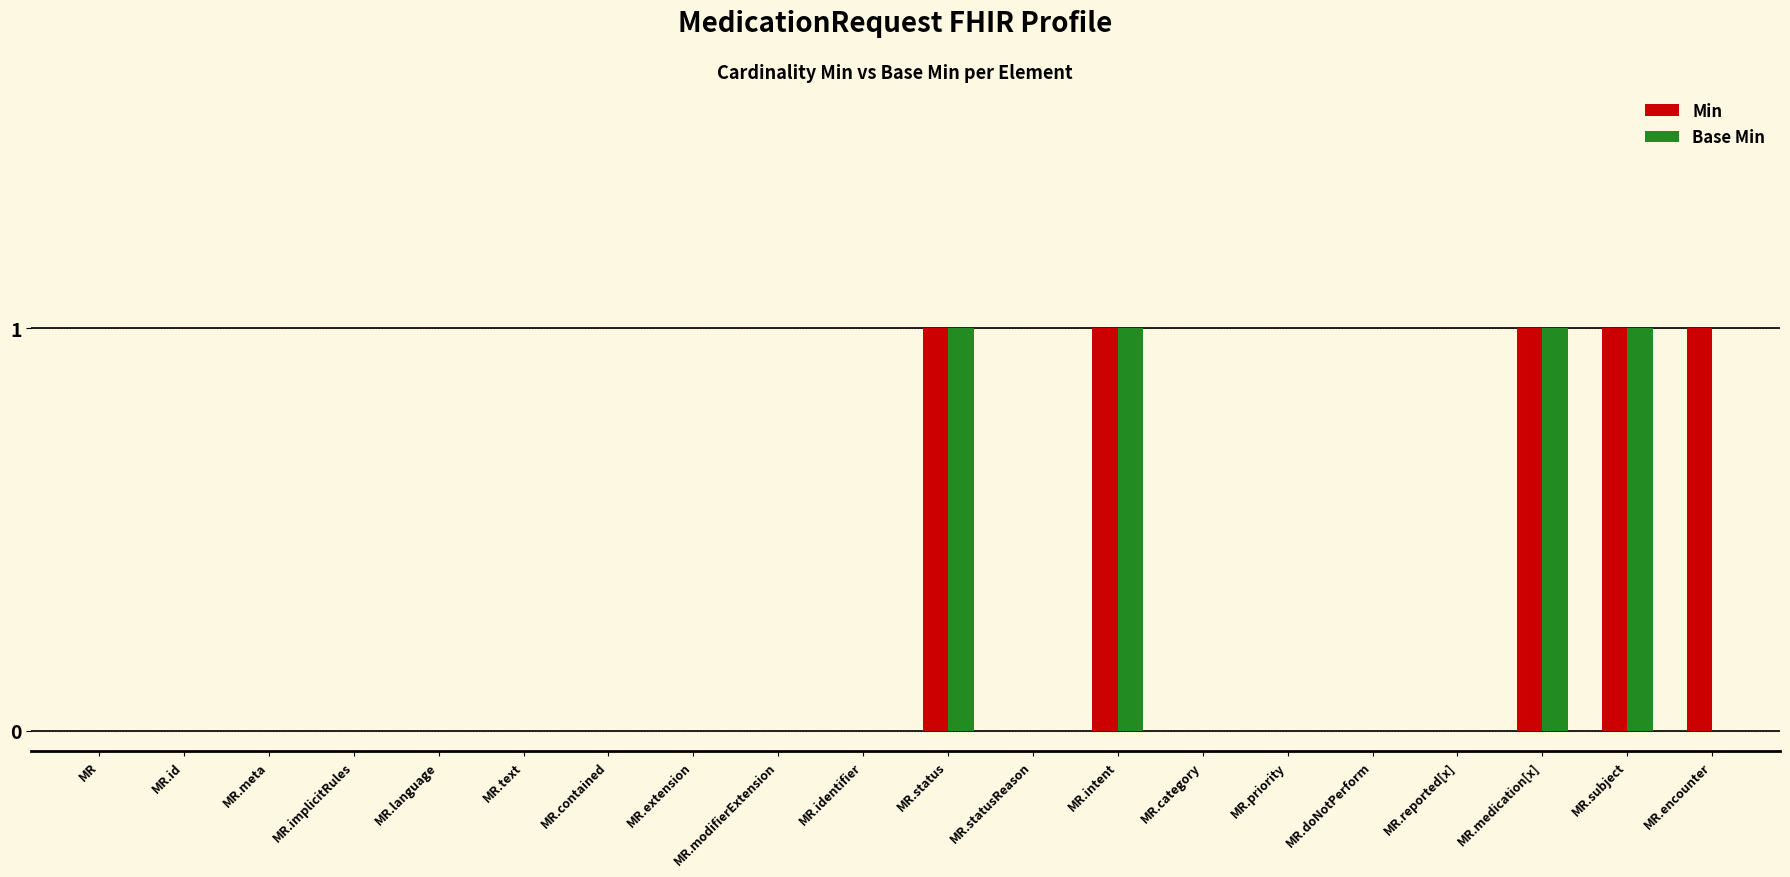

Between MR.status and MR.encounter, which series saw the biggest shift?

Base Min